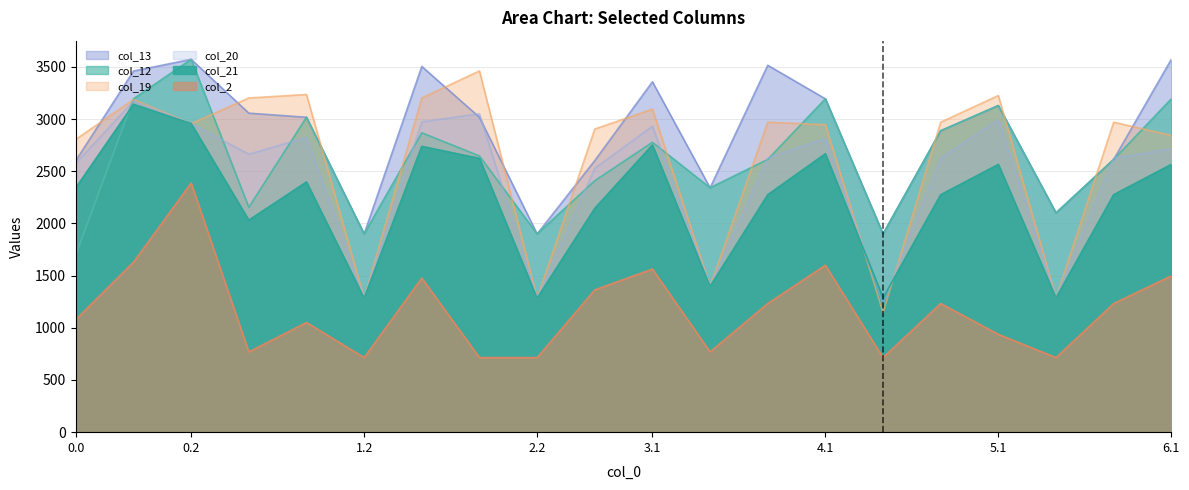

True or false: col_20 and col_2 intersect in this chart.

False